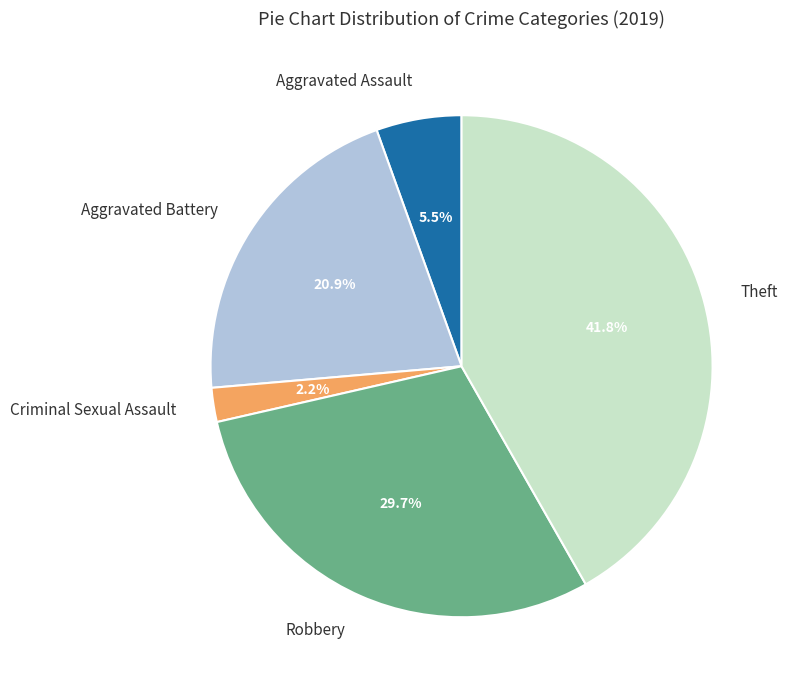

What percentage is NOT represented by Criminal Sexual Assault?

97.8%